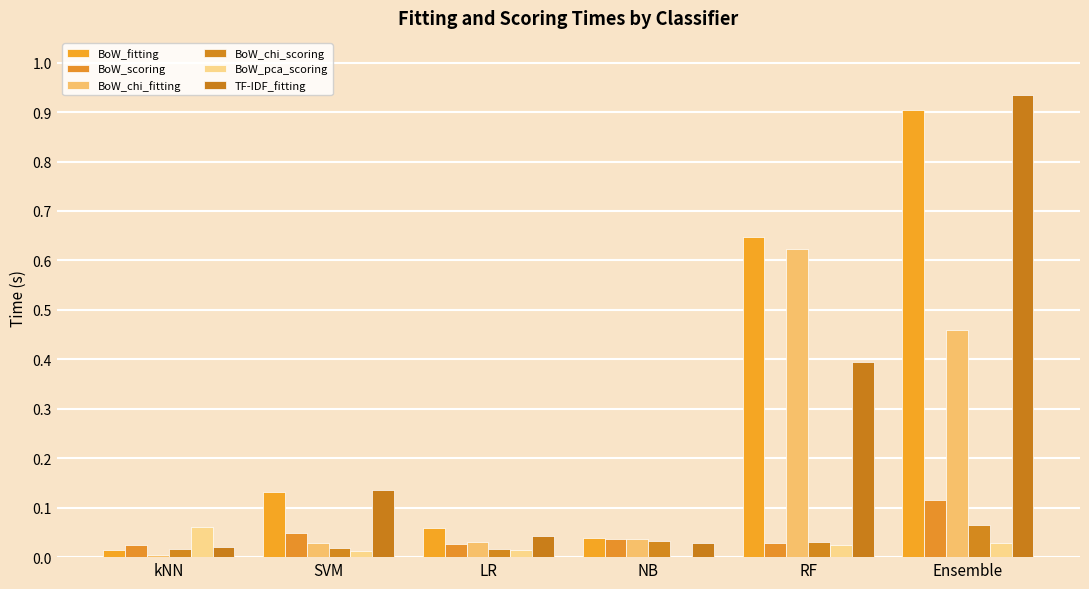

What is the difference between the highest and lowest values at kNN?

0.1